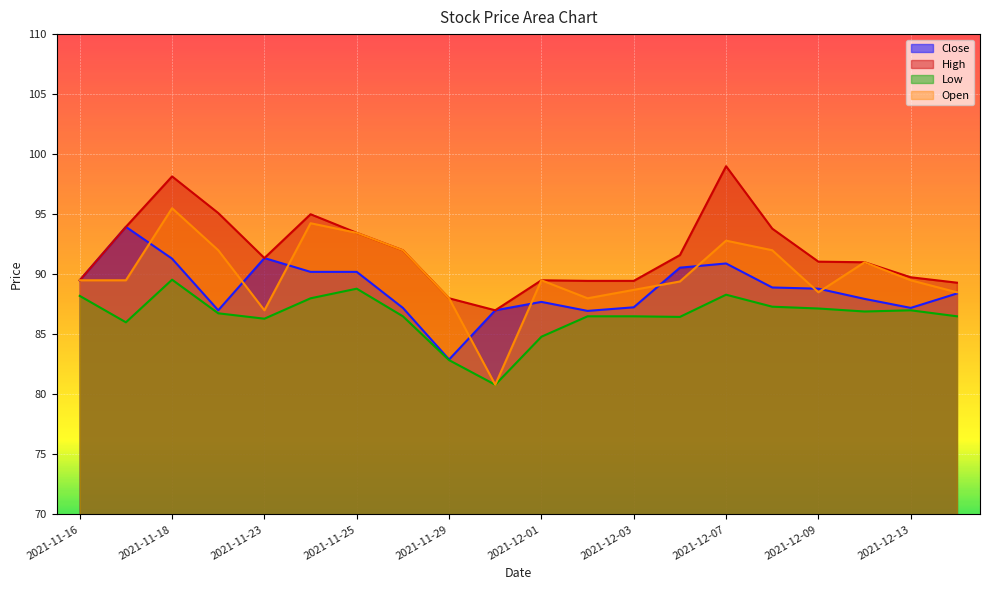

At which label does High reach its minimum?

2021-11-30